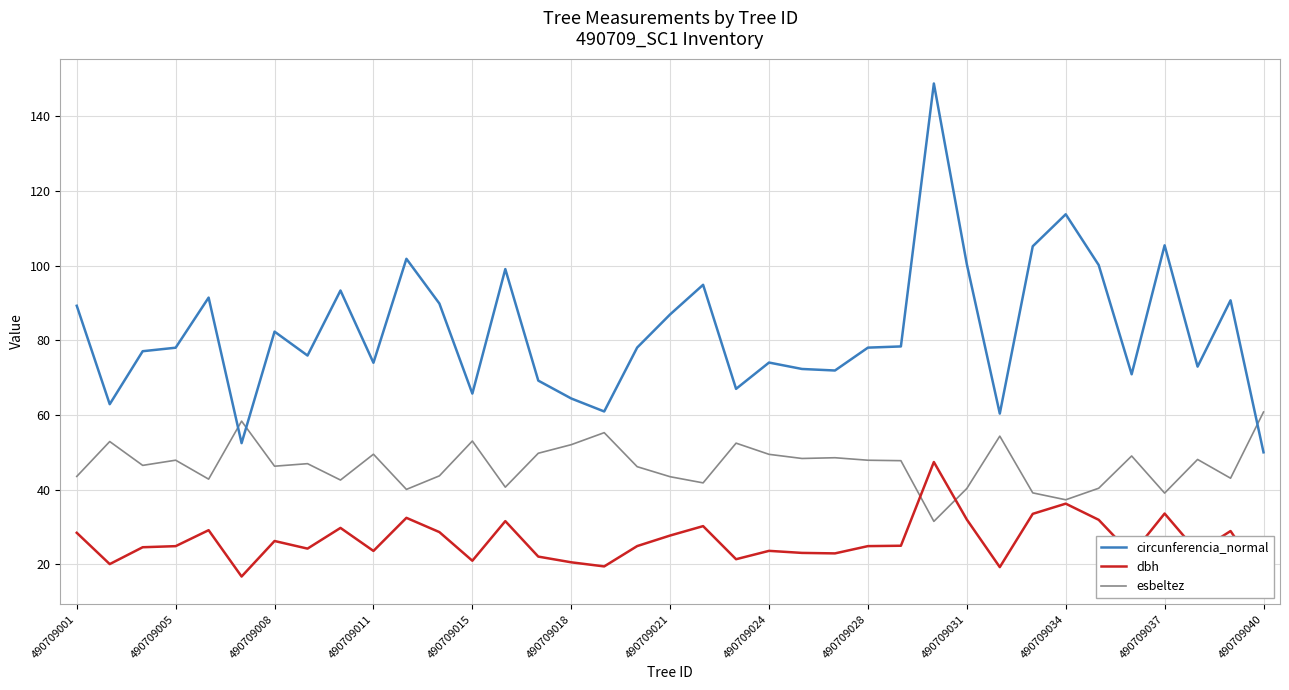

How many times do esbeltez and circunferencia_normal cross each other?

3